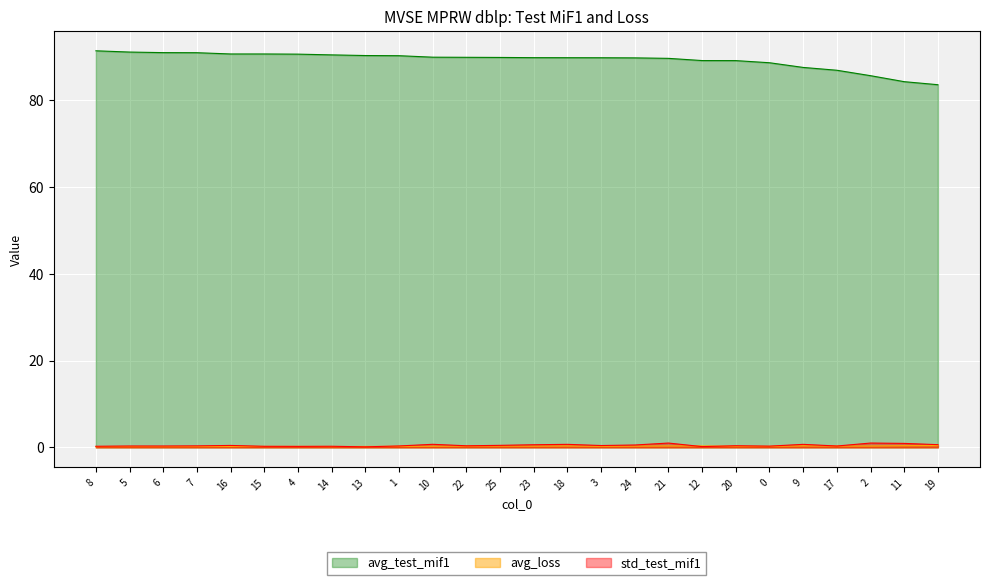

What is the spread (max minus min) of values at 2?

85.3